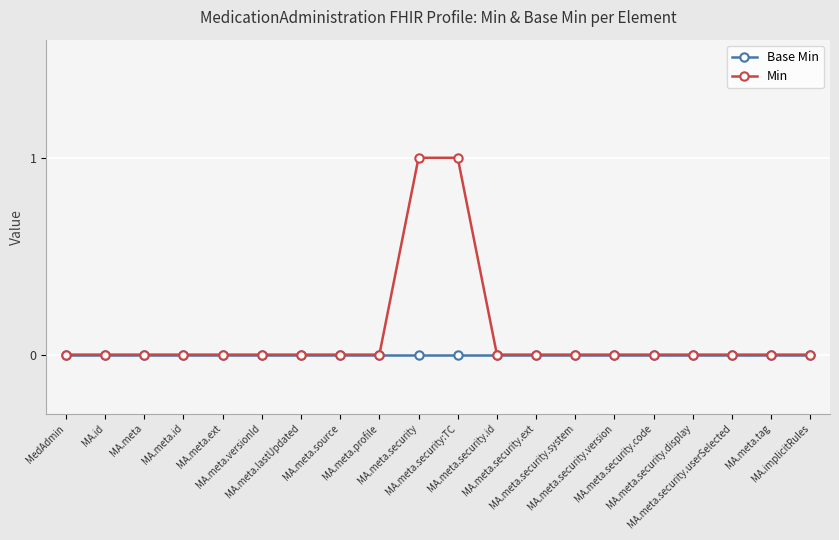

Which series has the largest total across all categories?

Min